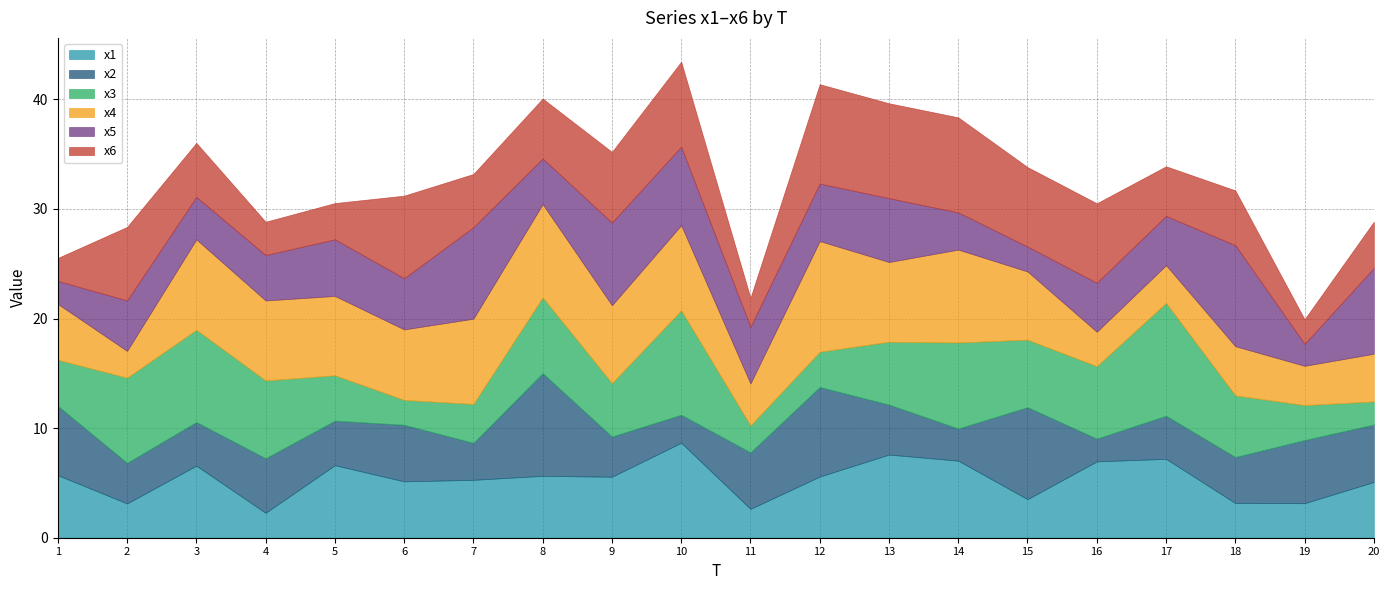

What is the lowest value of the x3 series?

2.1